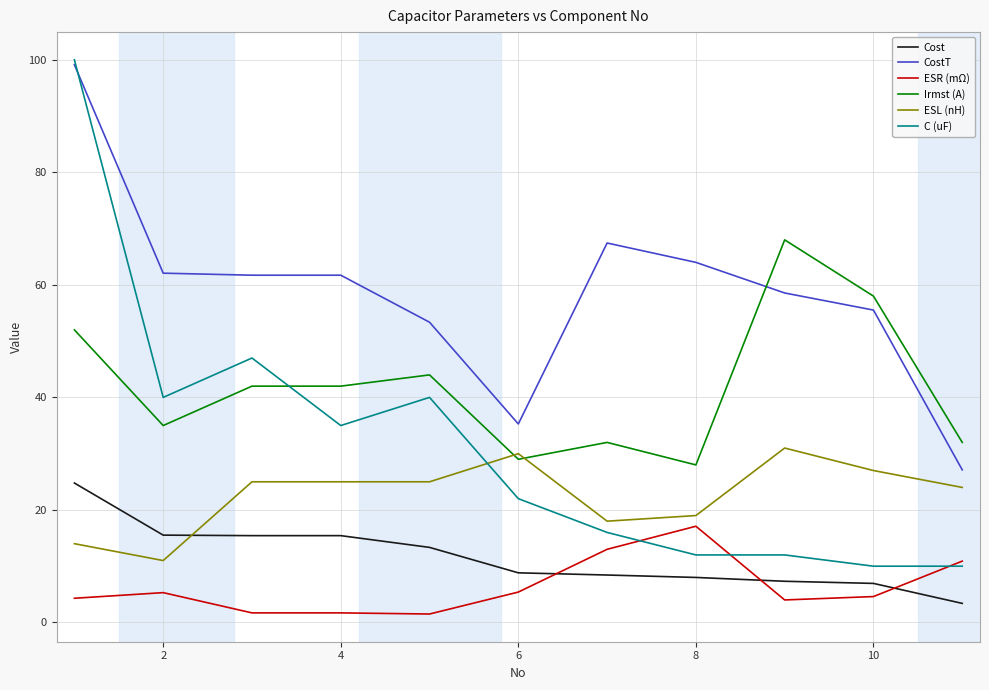

True or false: C (uF) and ESR (mΩ) intersect in this chart.

True